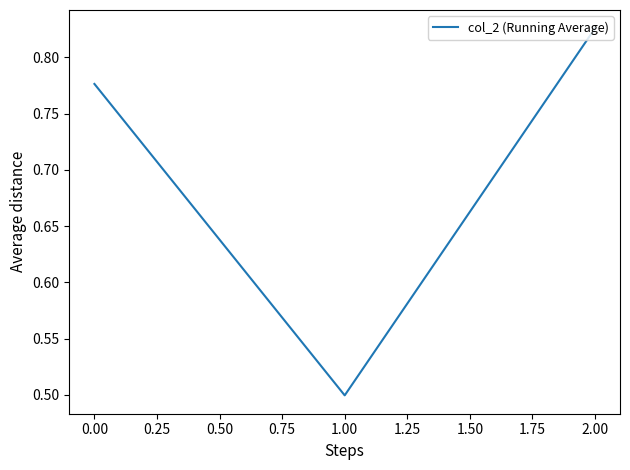

What is the minimum value shown in the chart?

0.5